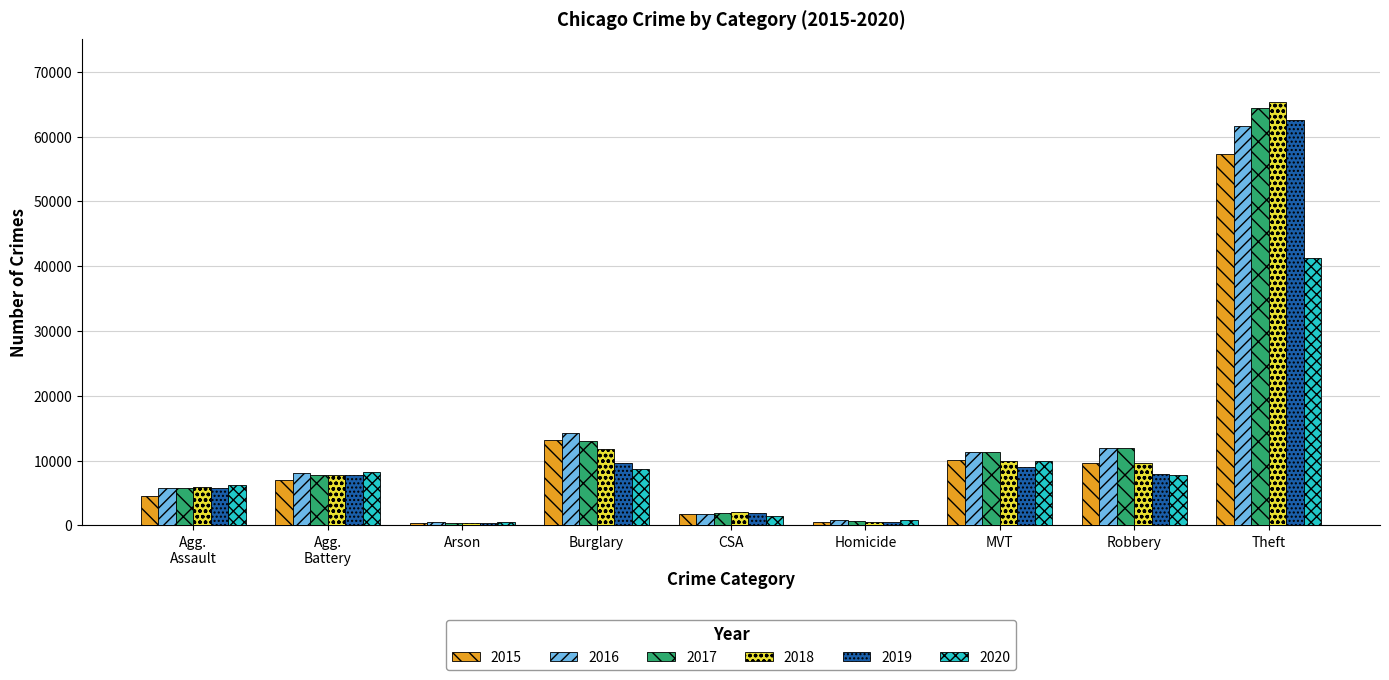

At which category is the sum across all series the highest?

Theft